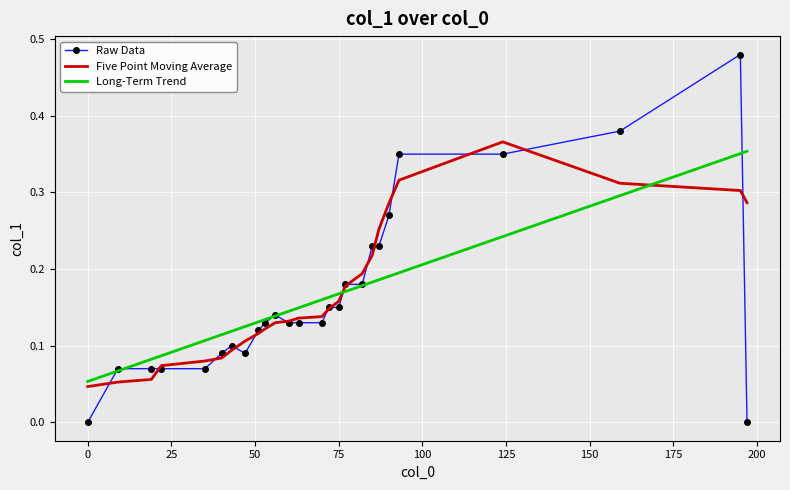

True or false: Five Point Moving Average and Long-Term Trend cross at least once.

True